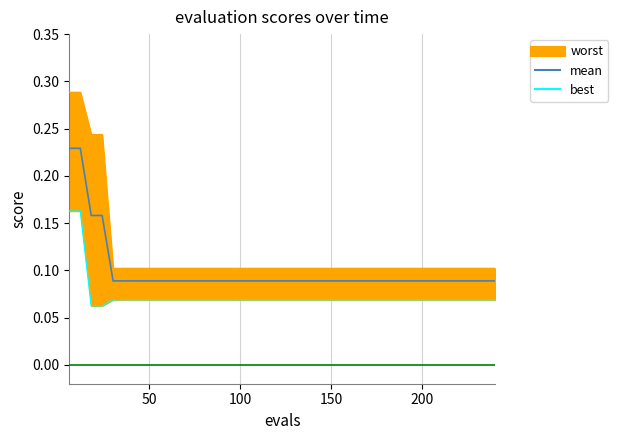

True or false: the data has more than 0 interior local peaks.

False